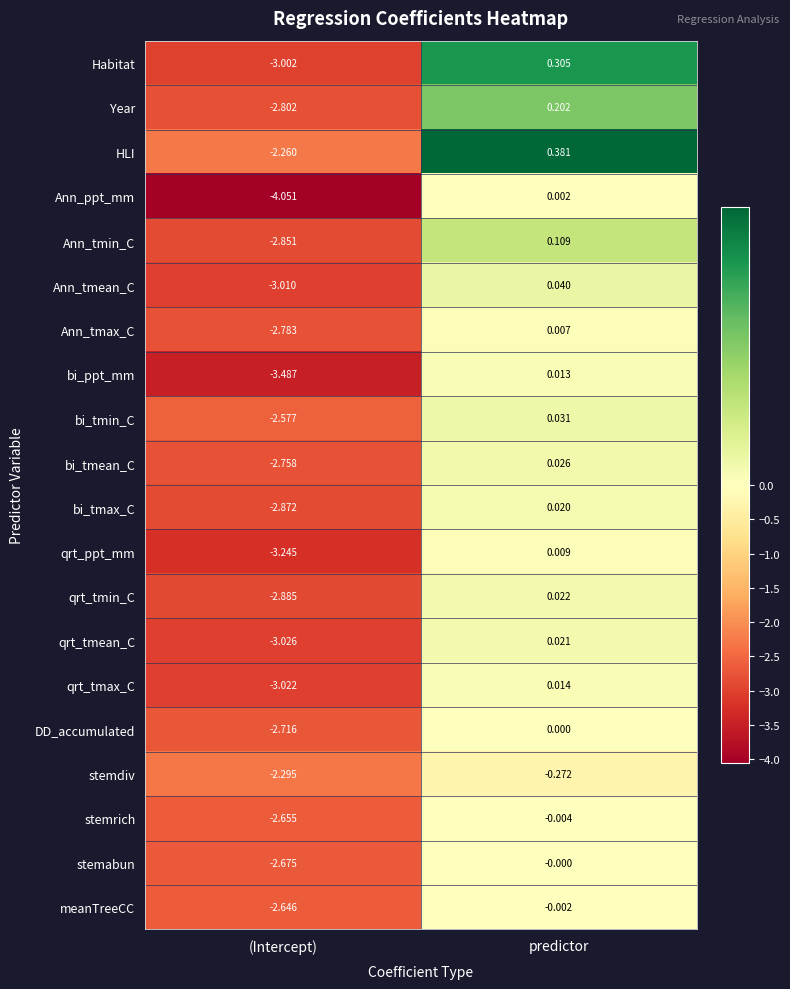

How many values in bi_ppt_mm are below zero?

1